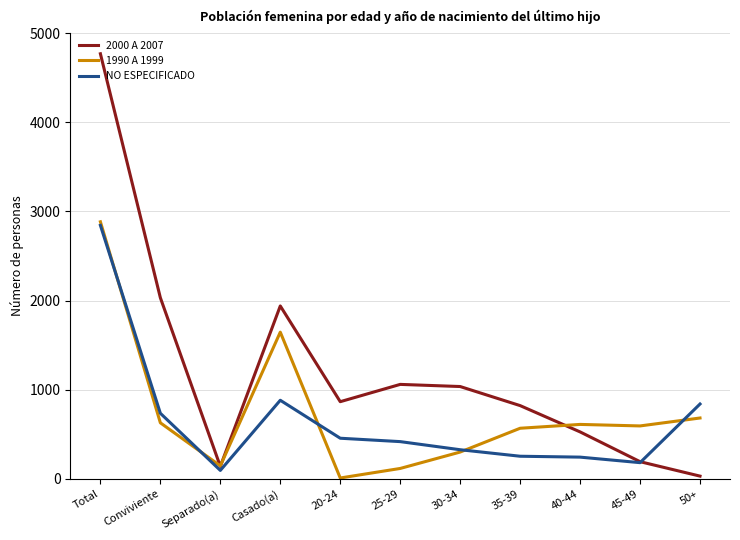

True or false: 2000 A 2007 has a value of 1940 at Casado(a).

True